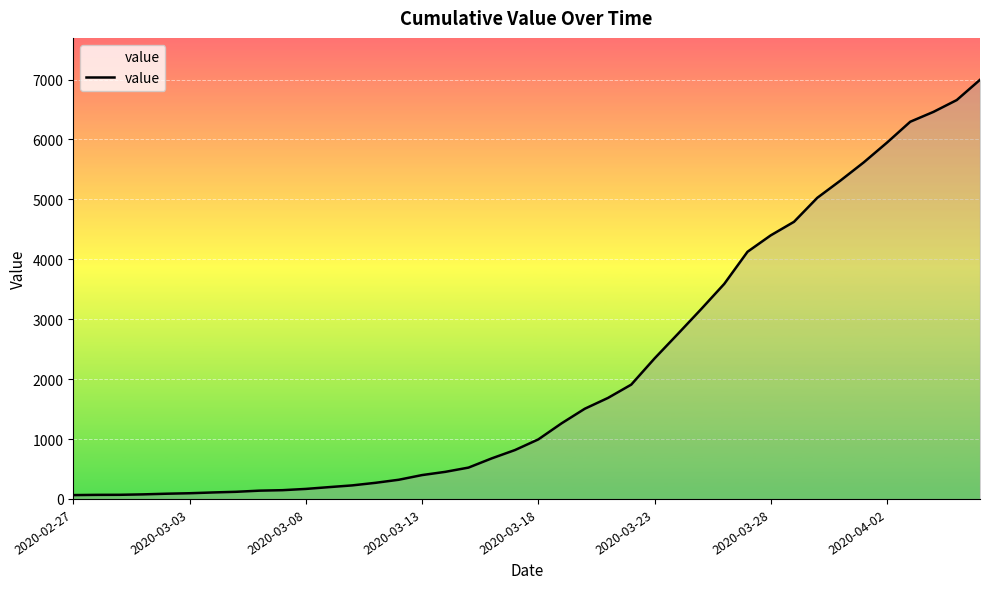

What is the difference between the maximum and minimum values?

6931